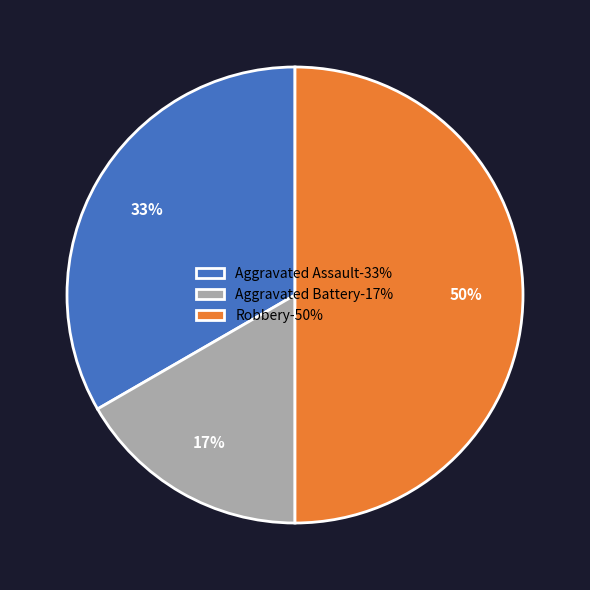

Which has a higher value, Aggravated Battery-17% or Robbery-50%?

Robbery-50%